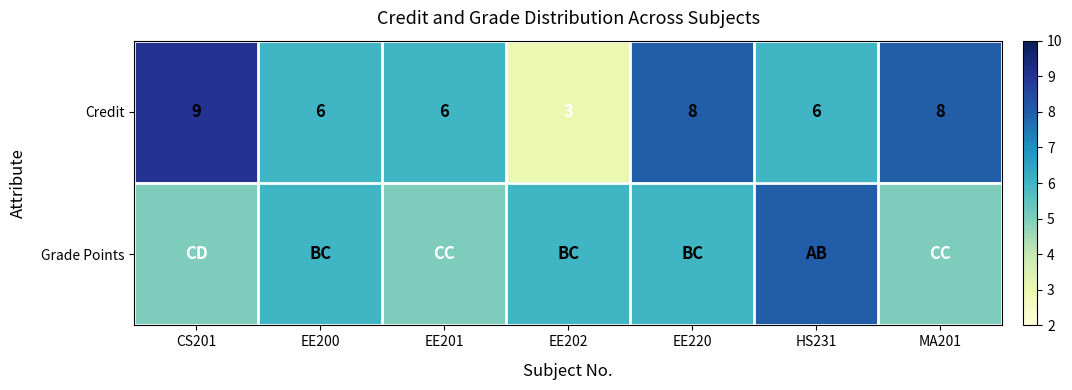

The value of Credit at EE202 is 5. True or false?

False